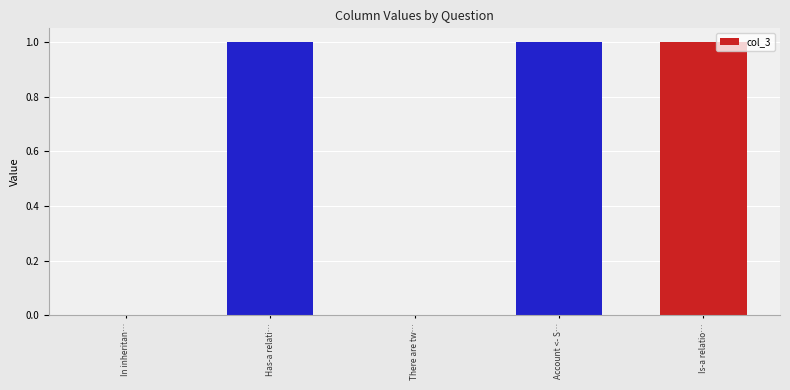

The value at Has-a relati… is 2. True or false?

False